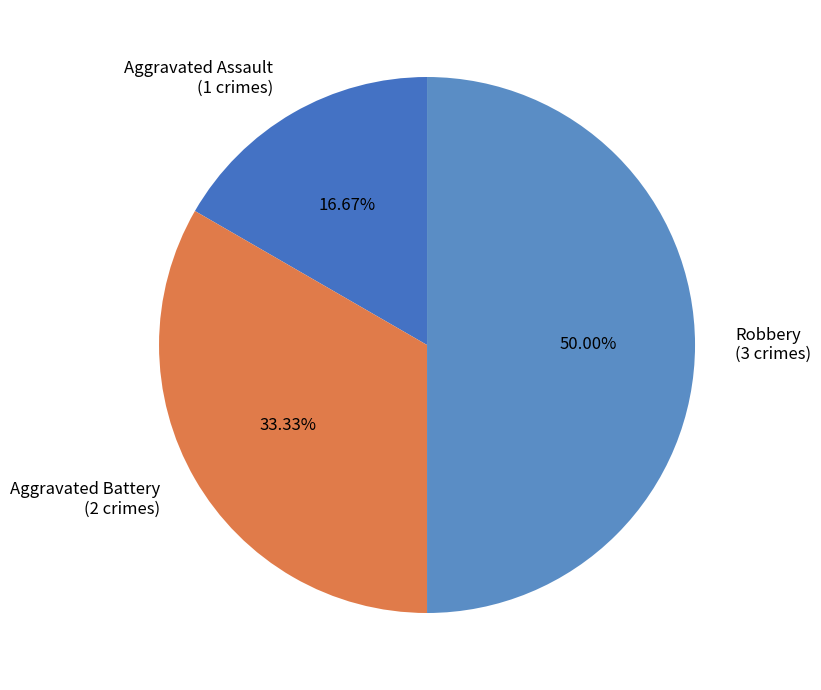

Is Aggravated Assault the majority of the pie?

No